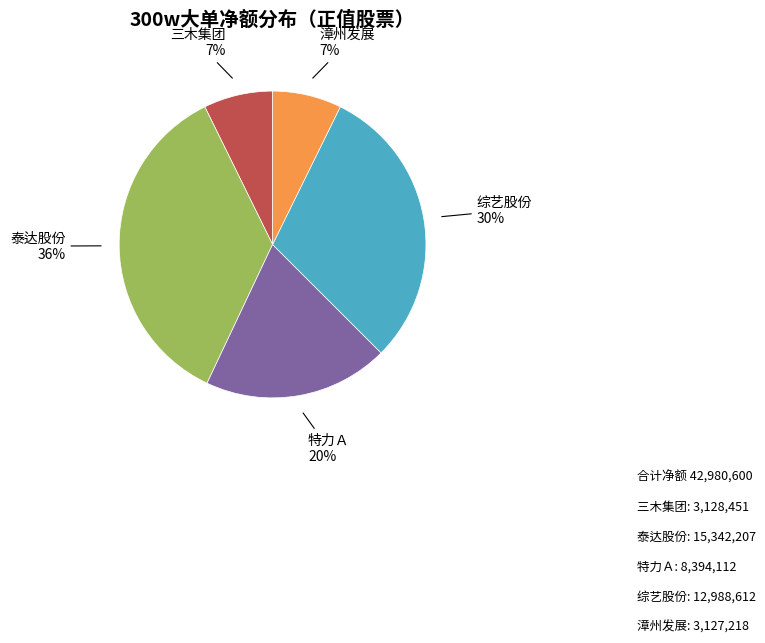

To the nearest percent, what is the combined percentage of 综艺股份 and 泰达股份?

66%